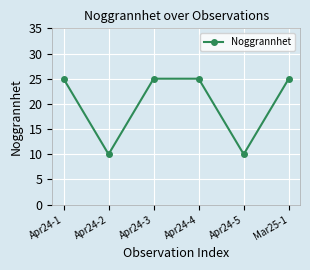

The chart shows a value of 6 at Apr24-3. True or false?

False